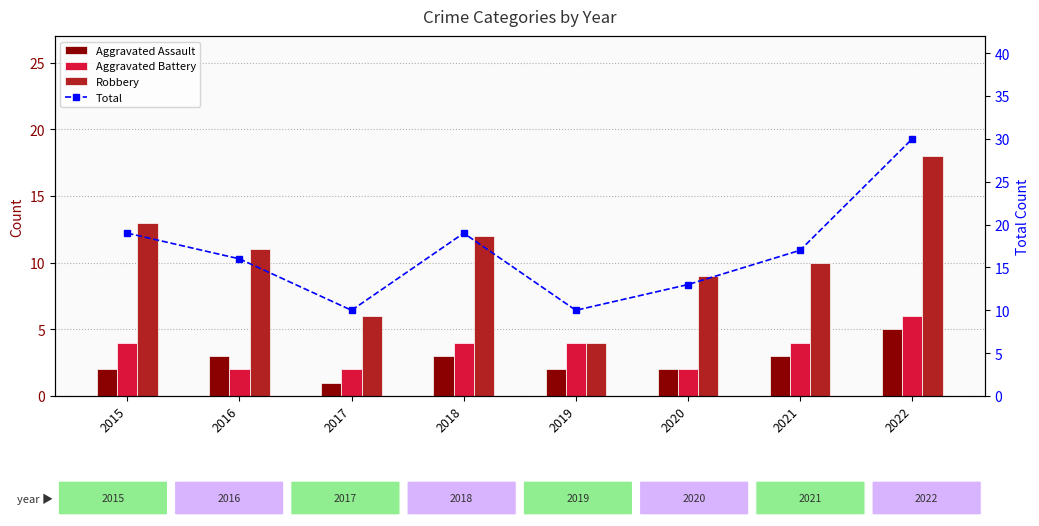

Reading right to left, list all the values displayed in this chart.

Aggravated Assault: 5	3	2	2	3	1	3	2
Aggravated Battery: 6	4	2	4	4	2	2	4
Robbery: 18	10	9	4	12	6	11	13
Total: 30	17	13	10	19	10	16	19